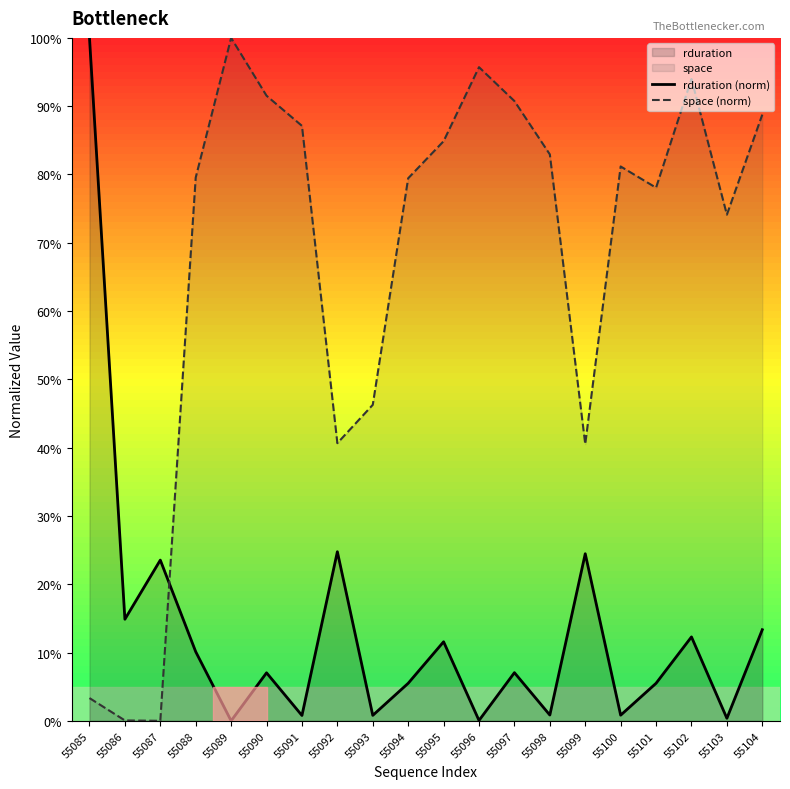

Reading left to right, extract all data points from this chart.

rduration (norm): 55085=100.0	55086=14.9	55087=23.5	55088=10.1	55089=0.0	55090=7.0	55091=0.8	55092=24.8	55093=0.8	55094=5.5	55095=11.6	55096=0.1	55097=7.1	55098=0.8	55099=24.5	55100=0.8	55101=5.5	55102=12.3	55103=0.4	55104=13.3
space (norm): 55085=3.3	55086=0.1	55087=0.0	55088=79.6	55089=100.0	55090=91.5	55091=87.1	55092=40.7	55093=46.3	55094=79.4	55095=84.9	55096=95.7	55097=90.8	55098=82.9	55099=40.5	55100=81.2	55101=78.1	55102=94.0	55103=74.1	55104=88.8